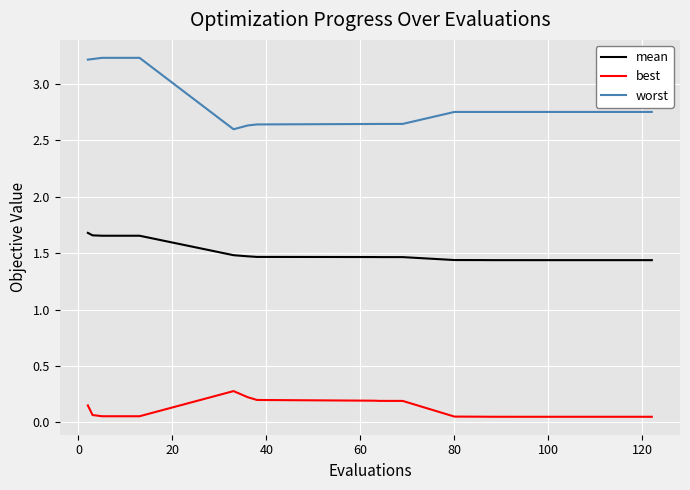

Which series has the largest total across all categories?

worst